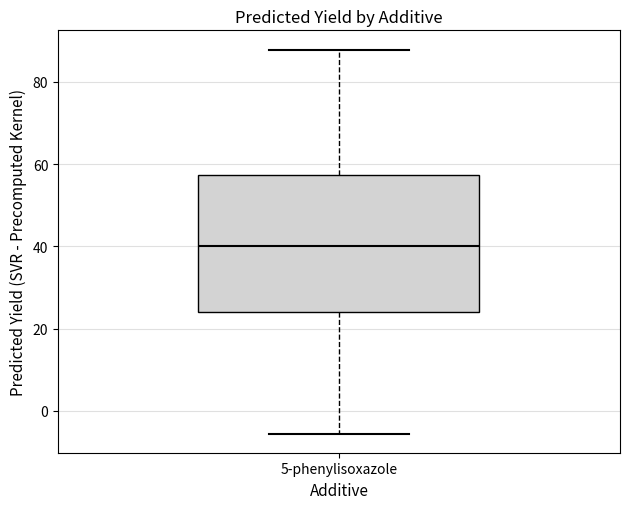

Transcribe this box plot: give where the median line is, the range the box spans, and where the two whiskers end, as read against the y-axis. The values are not printed on the chart, so give them approximately, as read against the axis.

median 40, box 24 to 58, whiskers -6 to 88